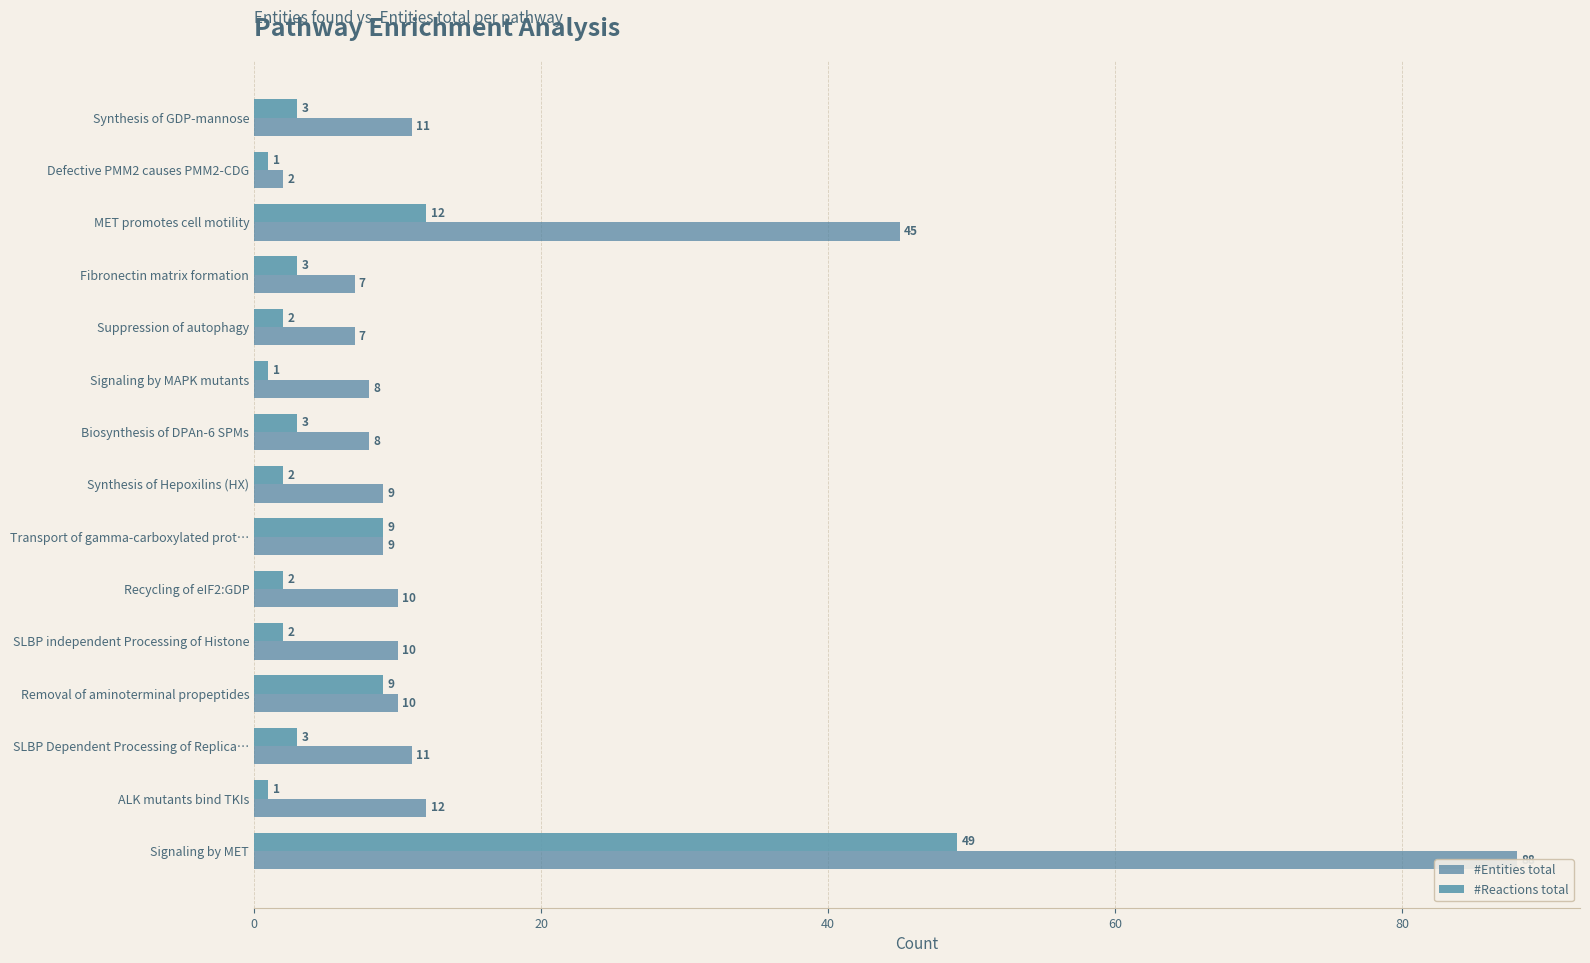

List the series in order of their peak value, lowest first.

#Reactions total, #Entities total